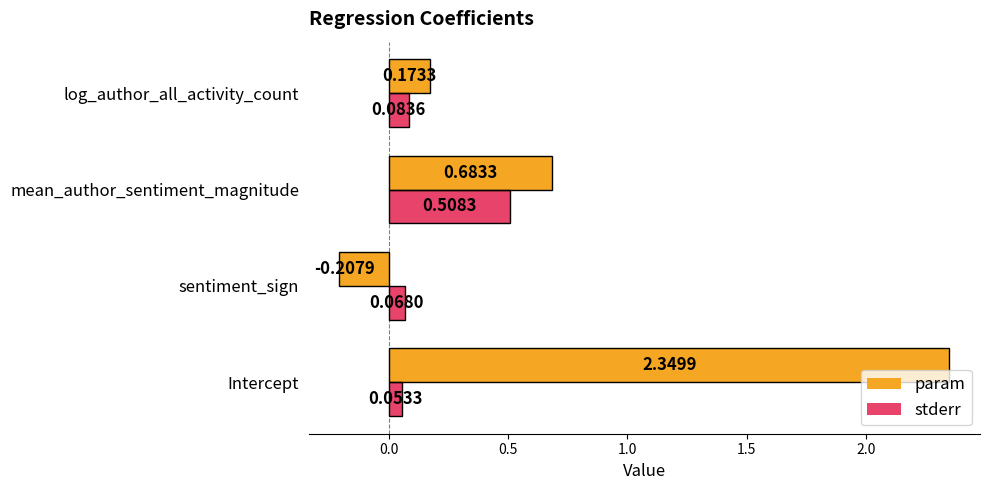

Which category has the highest value in the stderr series?

mean_author_sentiment_magnitude